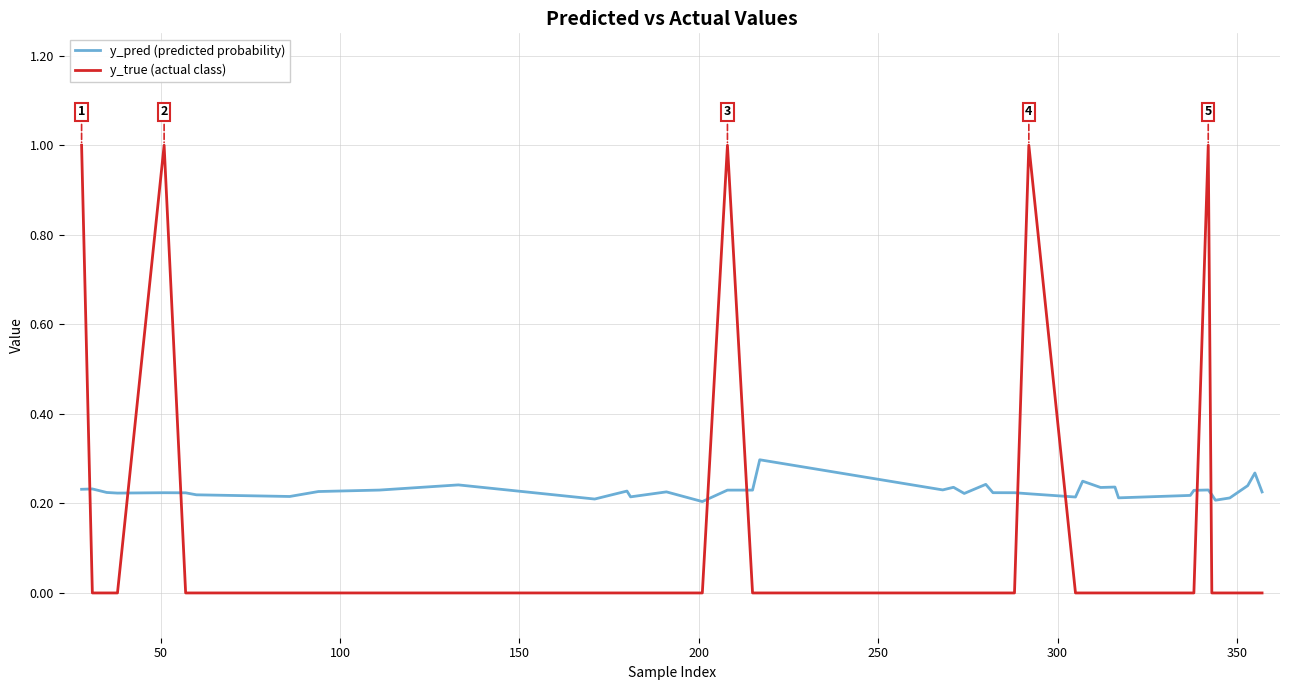

Which series has the widest spread of values?

y_true (actual class)